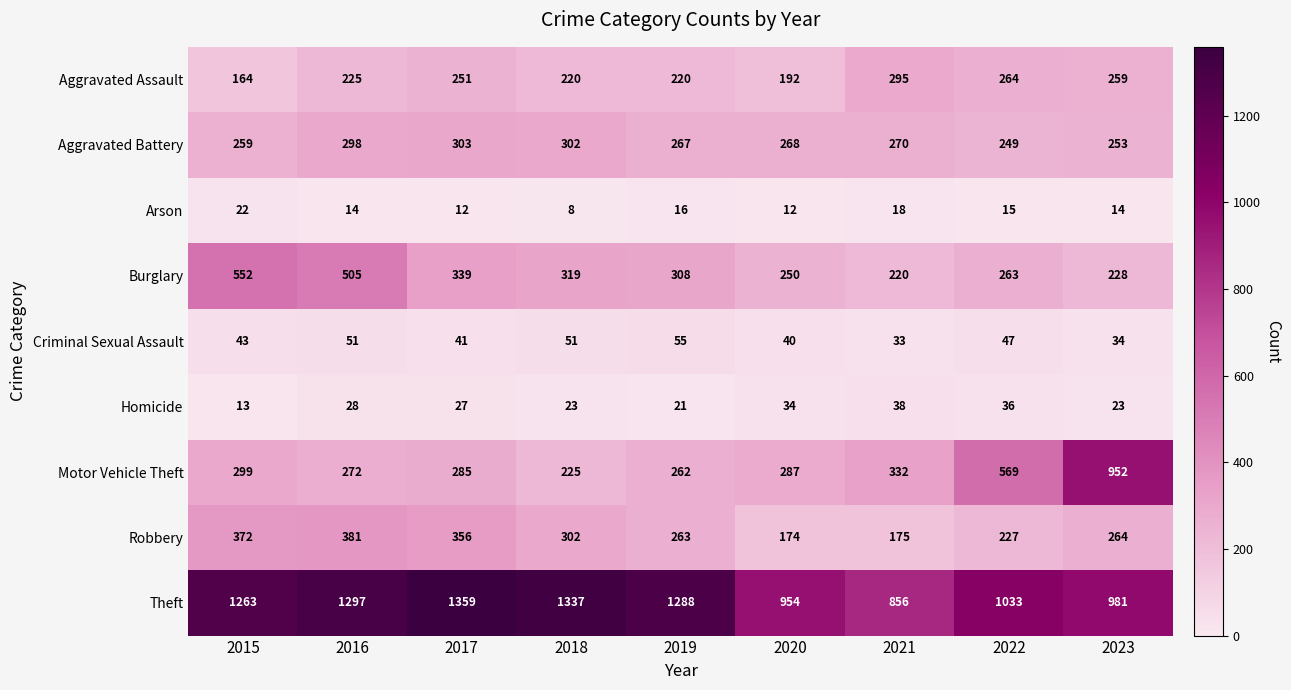

Which series has the largest total across all categories?

Theft